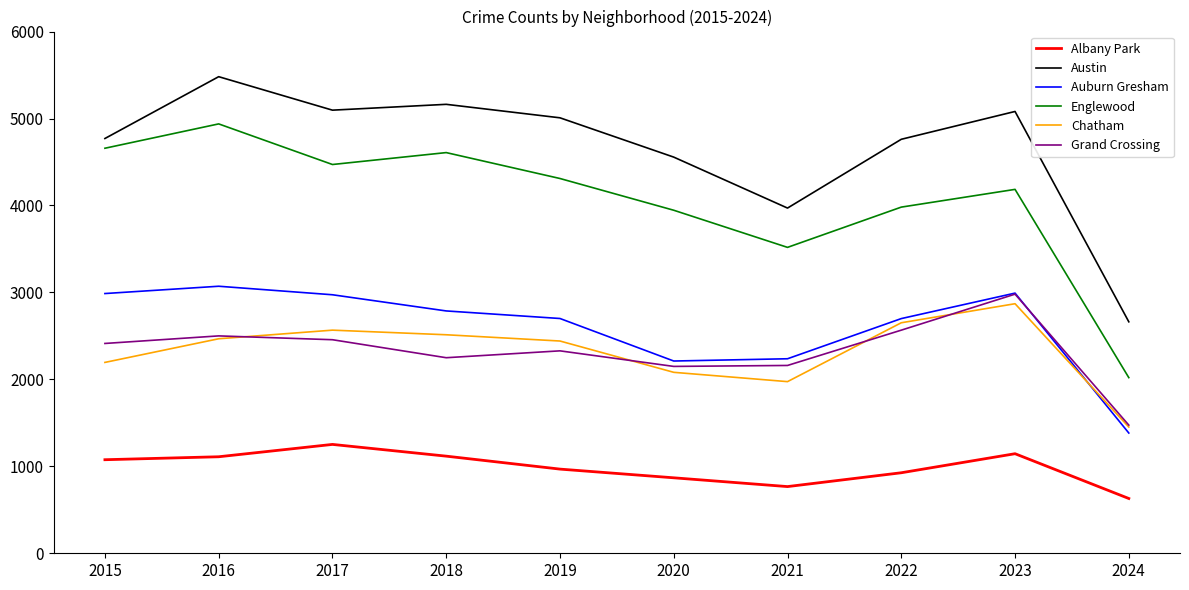

At which category is the sum across all series the highest?

2016